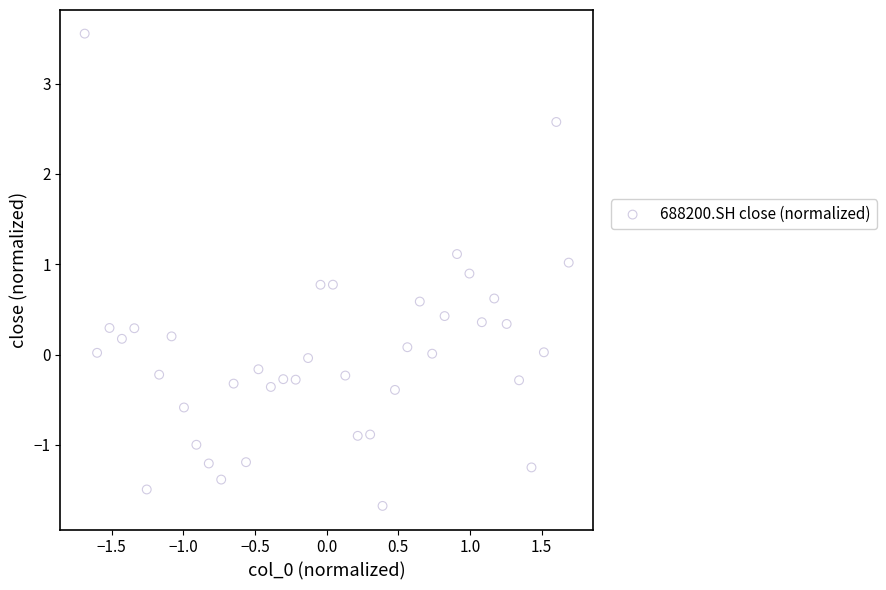

What is the range of X values (max minus min)?

3.4